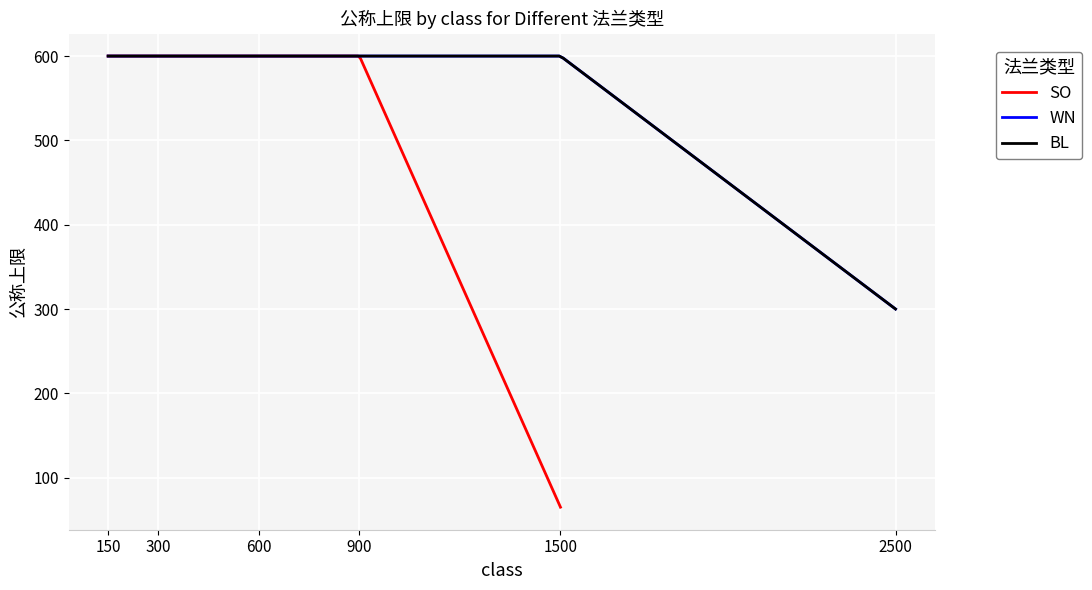

True or false: class=900 has a value of 600 at 11.

True